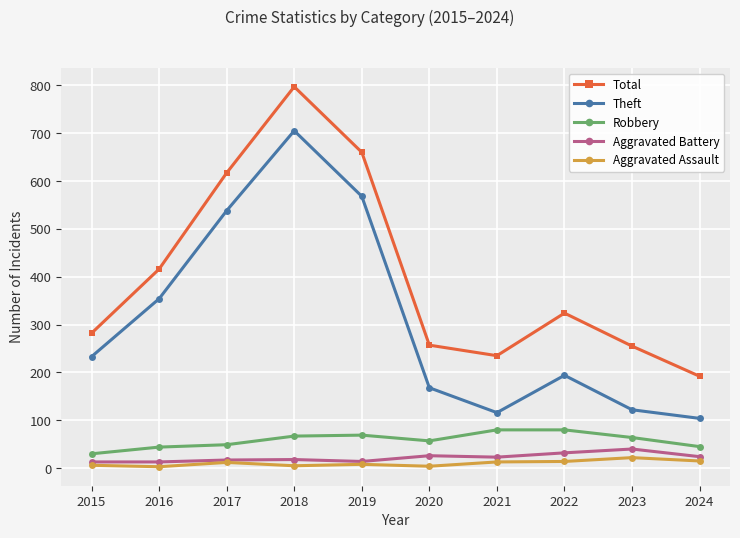

At which category is the sum across all series the highest?

2018